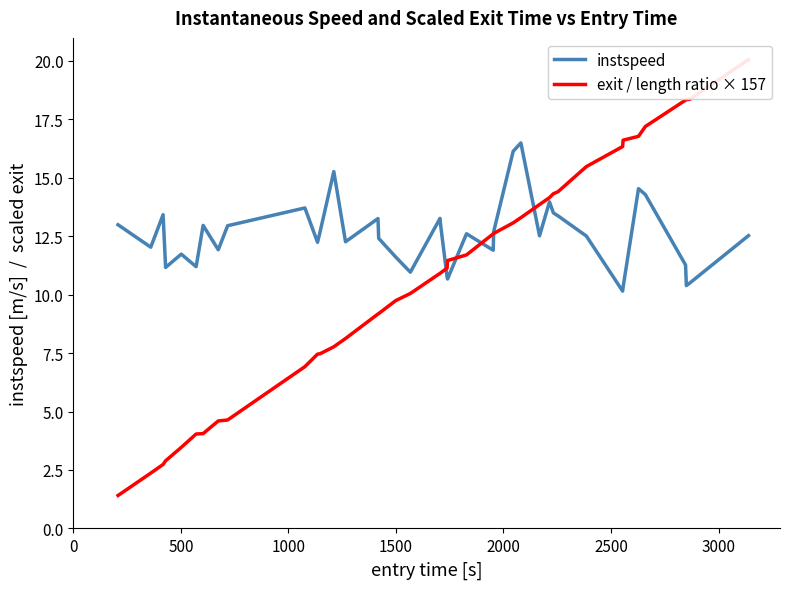

How many data points in exit / length ratio × 157 are above 11?

20